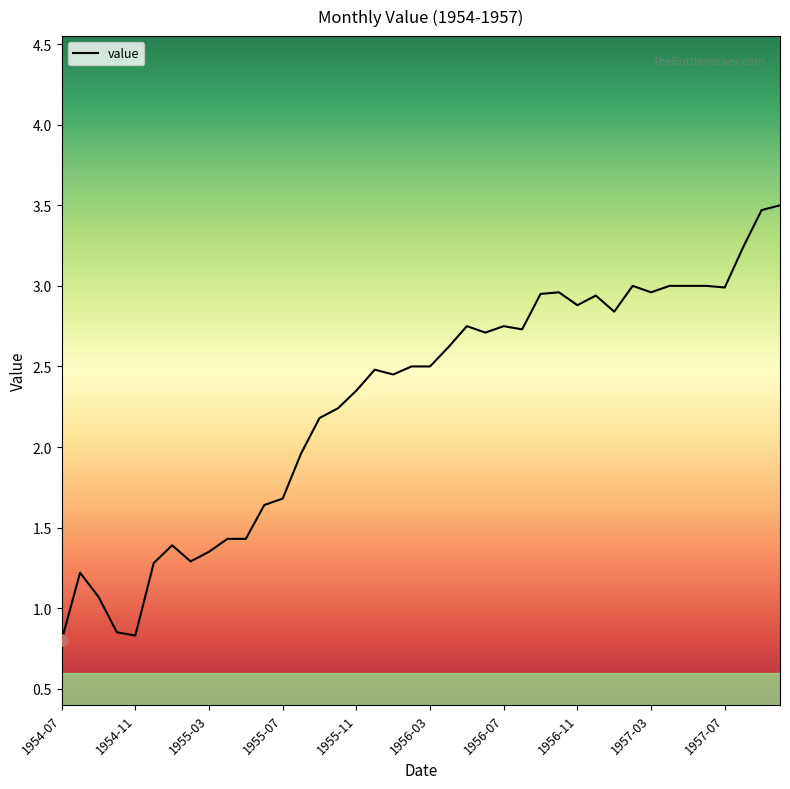

What is the difference between the maximum and minimum values?

2.7